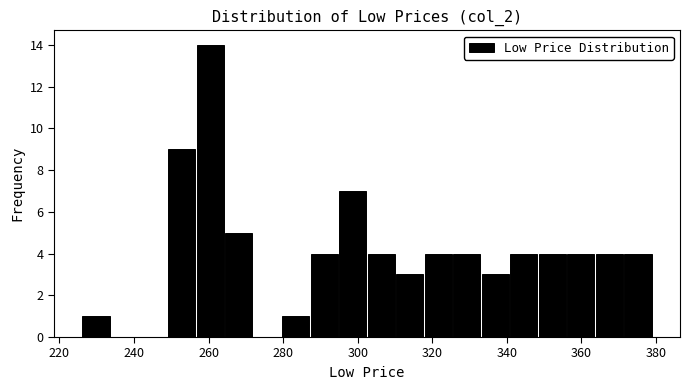

Around what value on the x-axis is the tallest bar? Give the approximate position of its centre, as read against the axis.

260